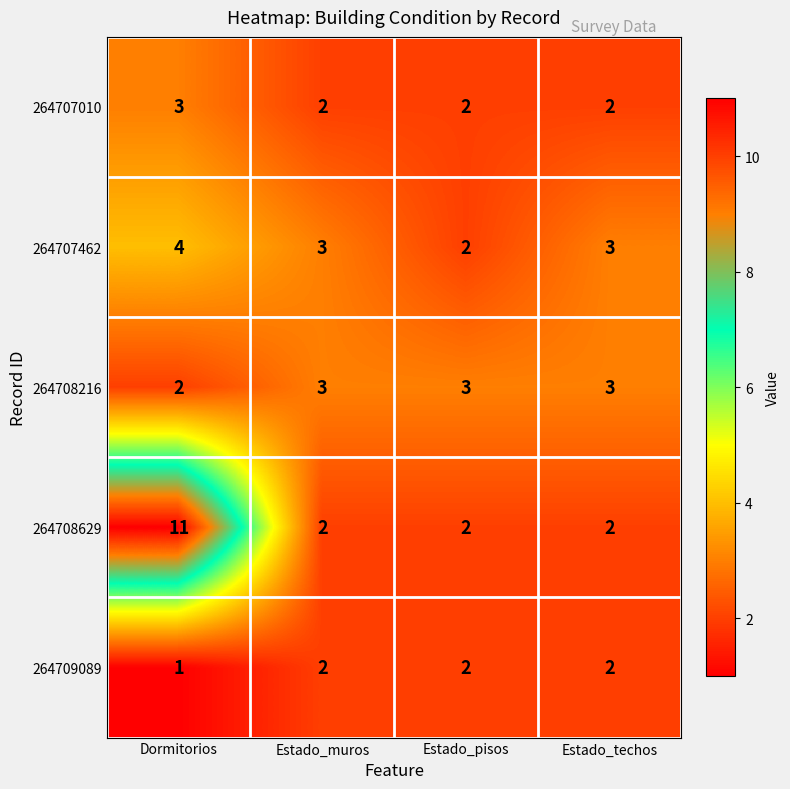

How many distinct data groups are displayed?

5